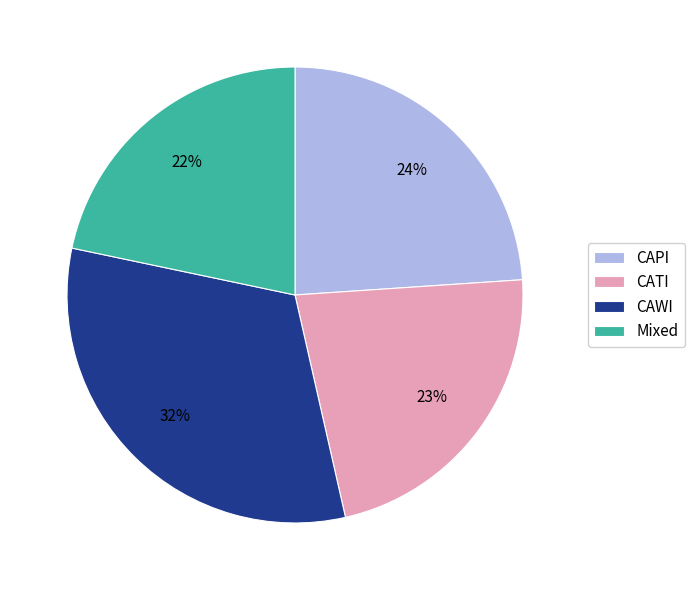

Do CATI and CAWI together represent more than half of the pie?

Yes